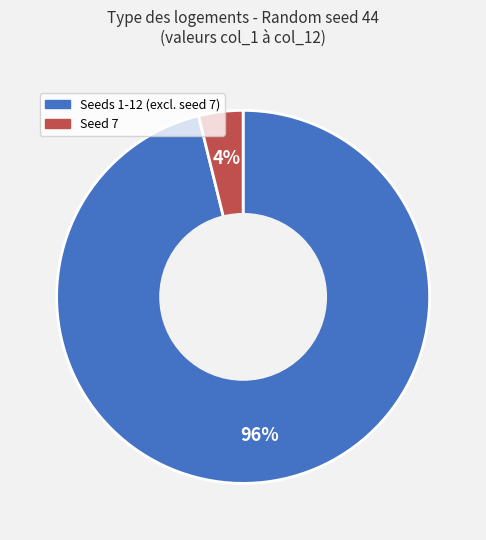

To the nearest percent, what is the average slice percentage?

50%